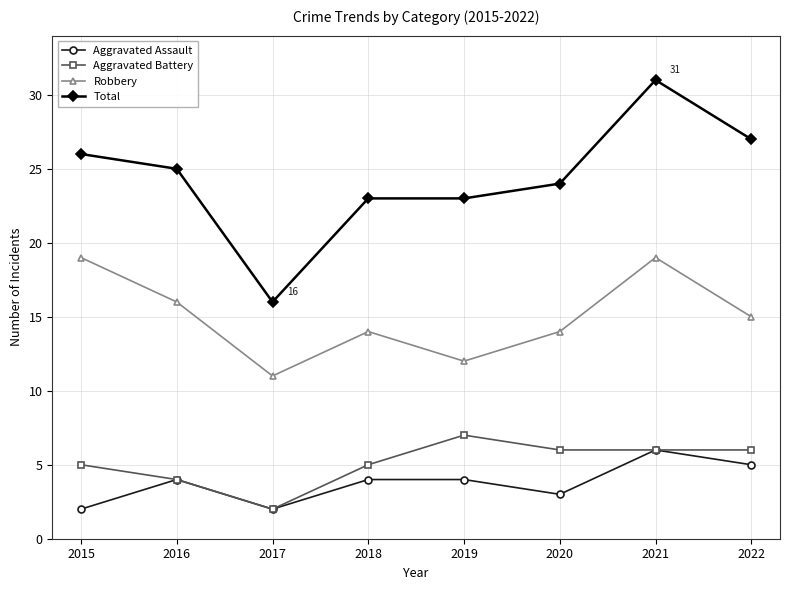

Between 2017 and 2022, which series saw the biggest shift?

Total